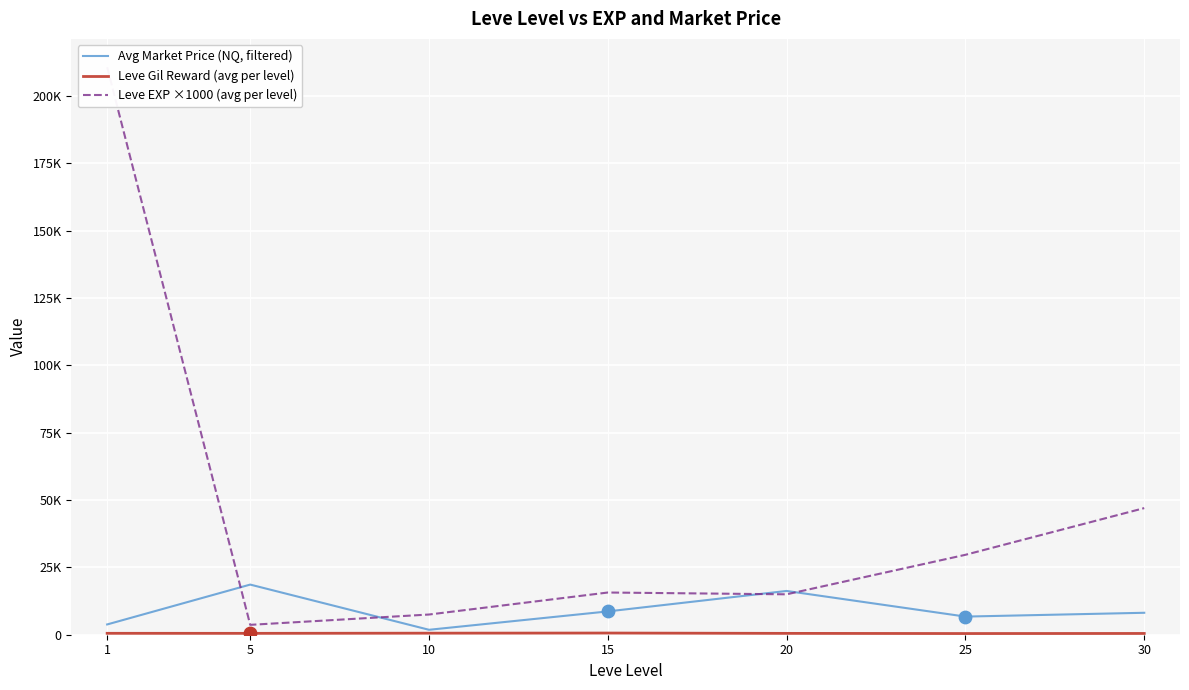

What are all the series names shown in the legend?

Avg Market Price (NQ, filtered), Leve Gil Reward (avg per level), Leve EXP ×1000 (avg per level)